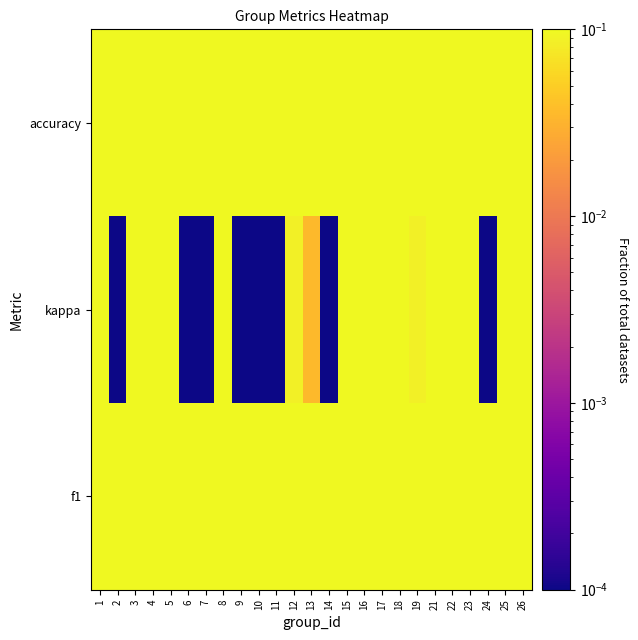

Reading right to left, list all the values displayed in this chart.

f1: 26=0.7	25=0.5	24=0.5	23=0.6	22=0.6	21=0.8	19=0.5	18=0.7	17=0.7	16=0.9	15=0.7	14=0.4	13=0.6	12=0.6	11=1.0	10=0.2	9=0.5	8=0.8	7=0.4	6=0.3	5=0.8	4=0.6	3=0.6	2=0.2	1=0.7
kappa: 26=0.4	25=0.1	24=0.0	23=0.3	22=0.2	21=0.5	19=0.1	18=0.4	17=0.5	16=0.8	15=0.4	14=0.0	13=0.0	12=0.1	11=0.0	10=0.0	9=0.0	8=0.5	7=0.0	6=0.0	5=0.4	4=0.2	3=0.2	2=0.0	1=0.4
accuracy: 26=0.7	25=0.5	24=0.5	23=0.6	22=0.6	21=0.8	19=0.4	18=0.7	17=0.8	16=0.9	15=0.7	14=0.4	13=0.5	12=0.6	11=1.0	10=0.3	9=0.5	8=0.8	7=0.4	6=0.4	5=0.8	4=0.6	3=0.6	2=0.2	1=0.7